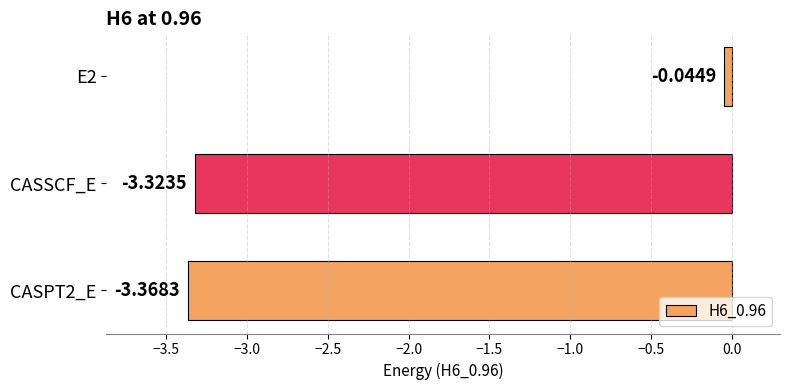

How many values are below -3?

2